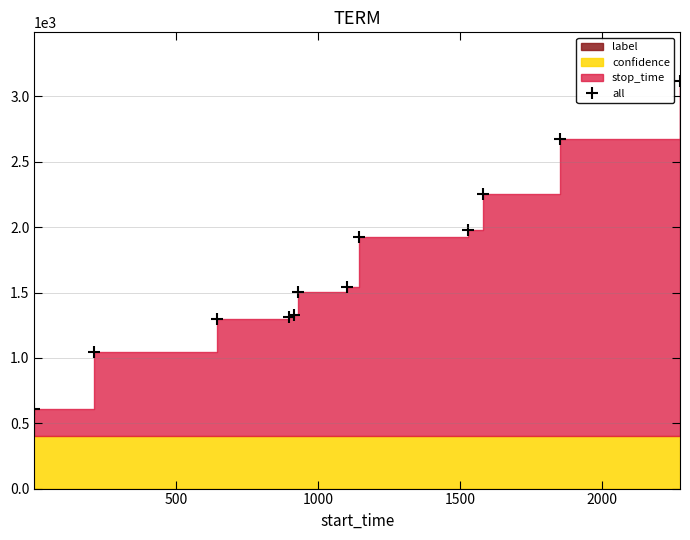

What is the greatest value displayed?

3116.5